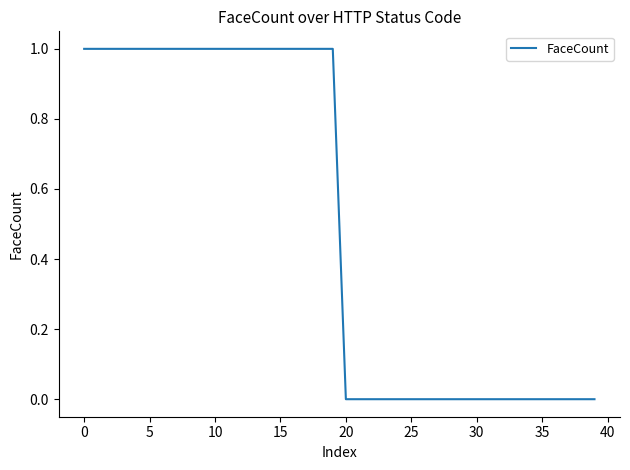

Does the chart display data point markers on the line(s)?

No